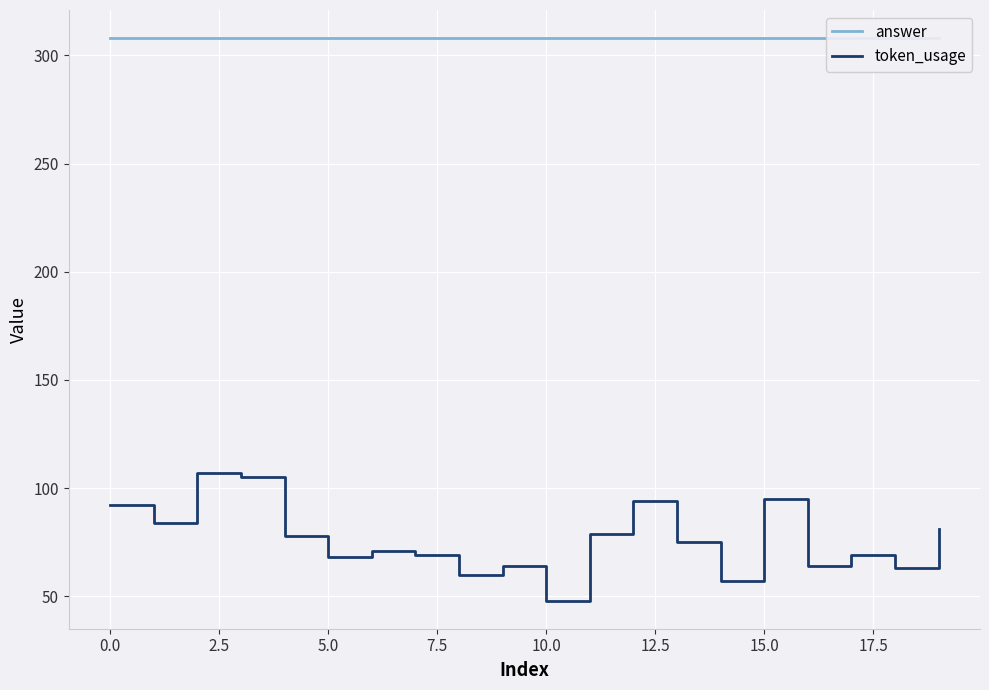

What is the sum of all answer values?

6160